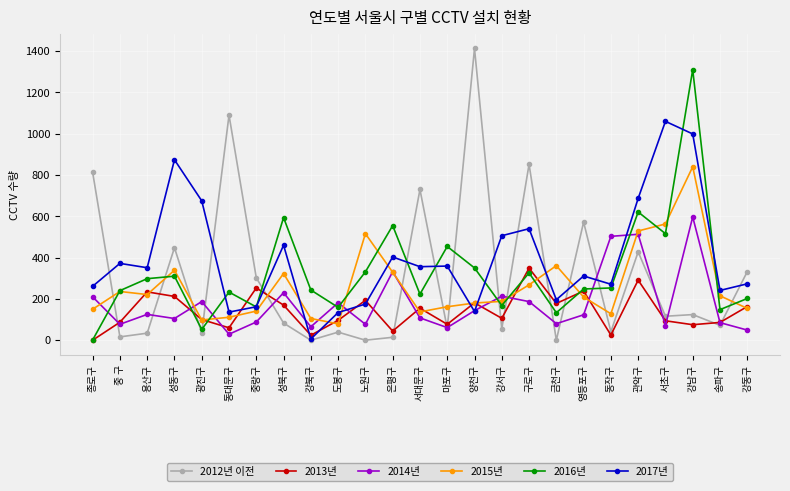

Which series has the largest total across all categories?

2017년